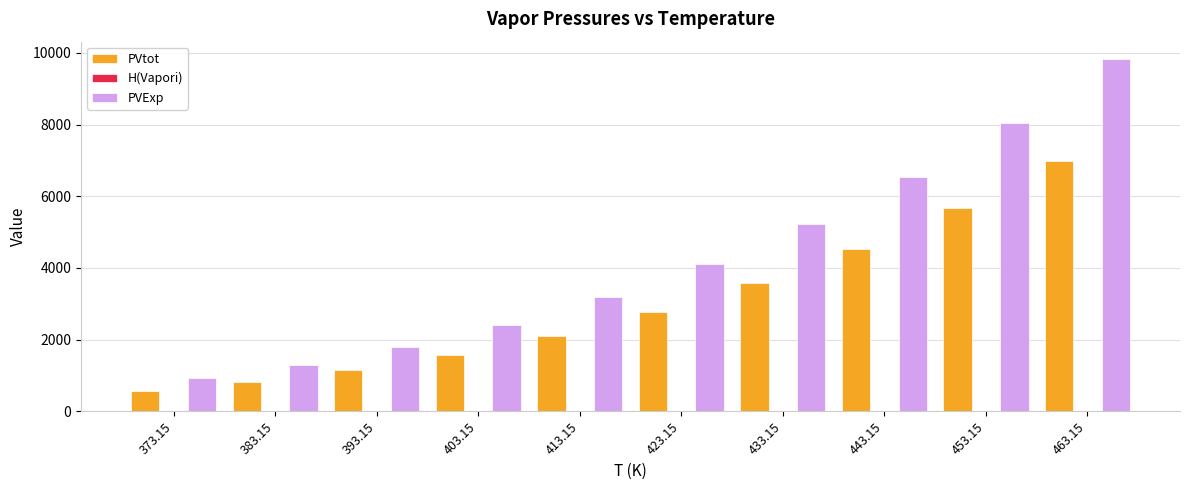

Which series has the largest total across all categories?

PVExp